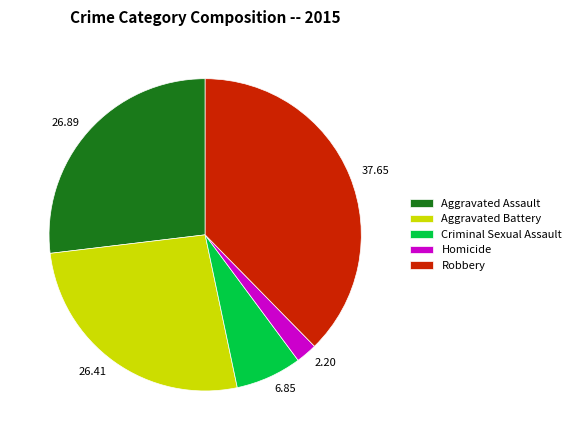

The Robbery slice represents 38% of the pie. True or false?

True